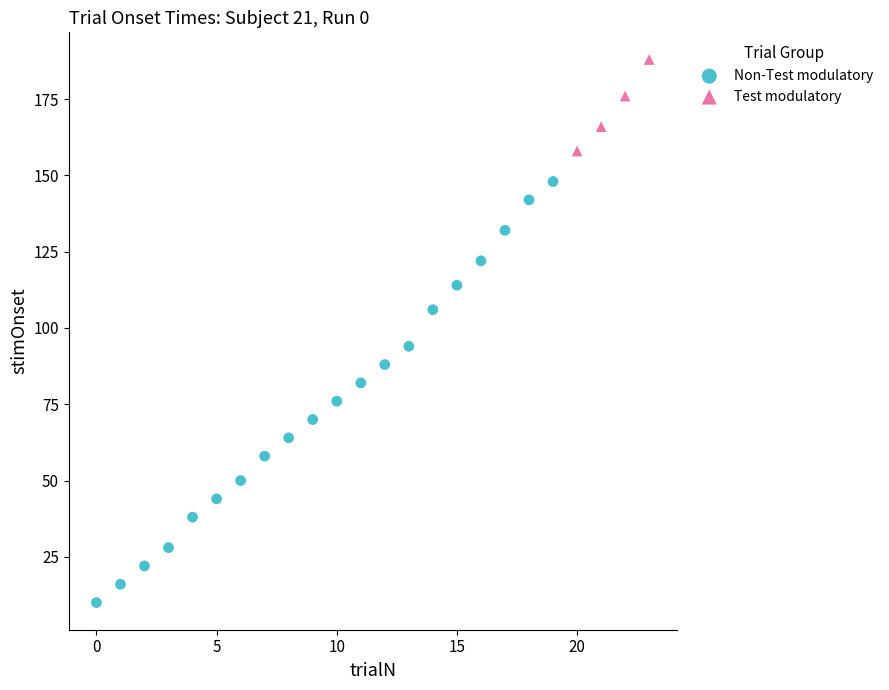

Which series contains the lowest Y value?

Non-Test modulatory